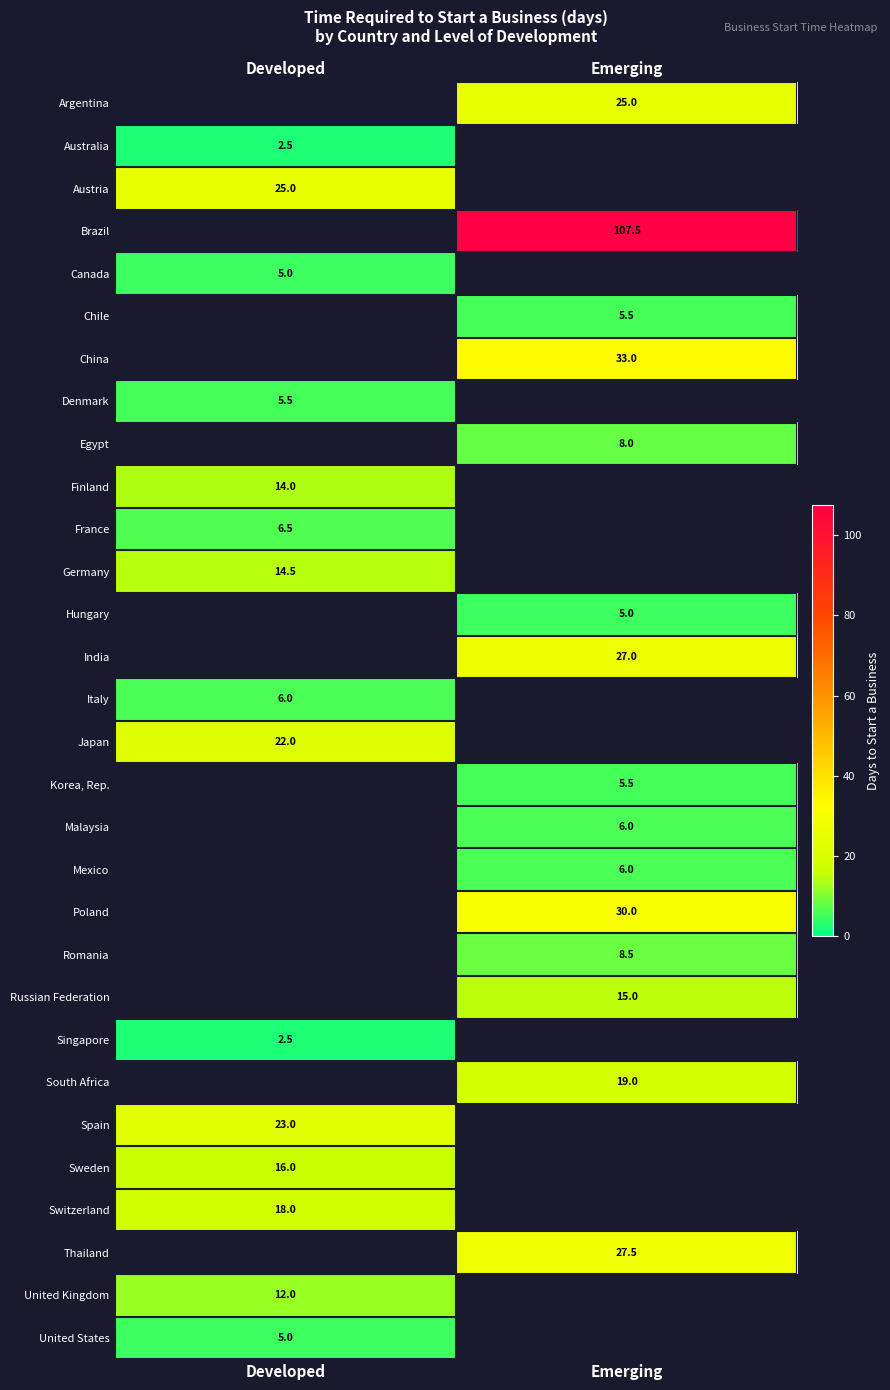

The value of Denmark at Developed is 5.5. True or false?

True